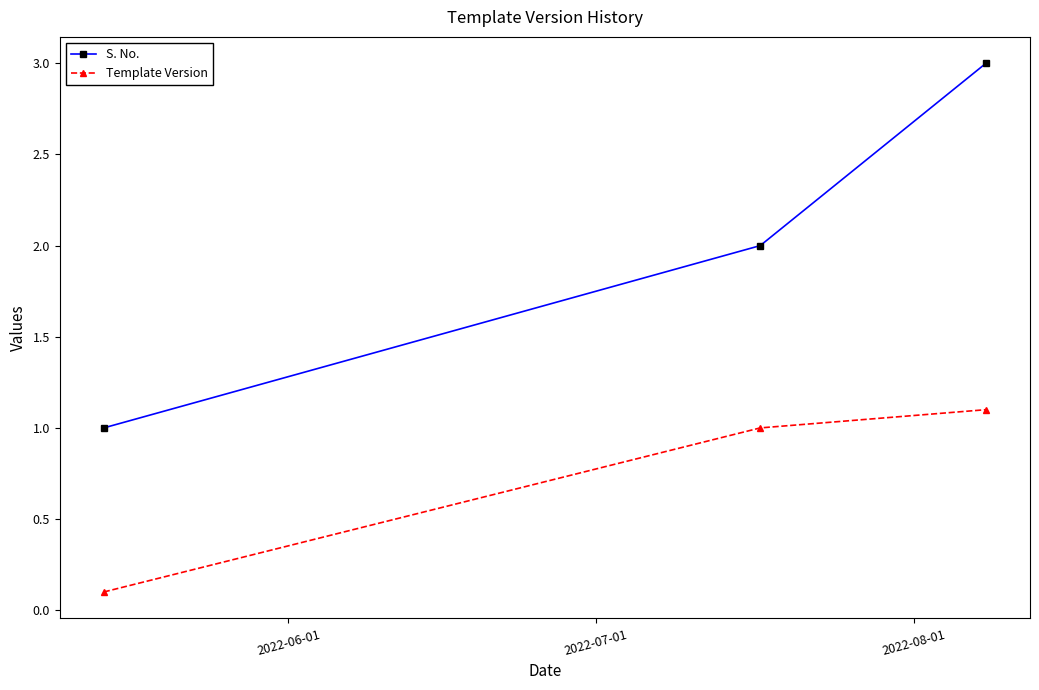

At how many categories does at least one series exceed 0?

3